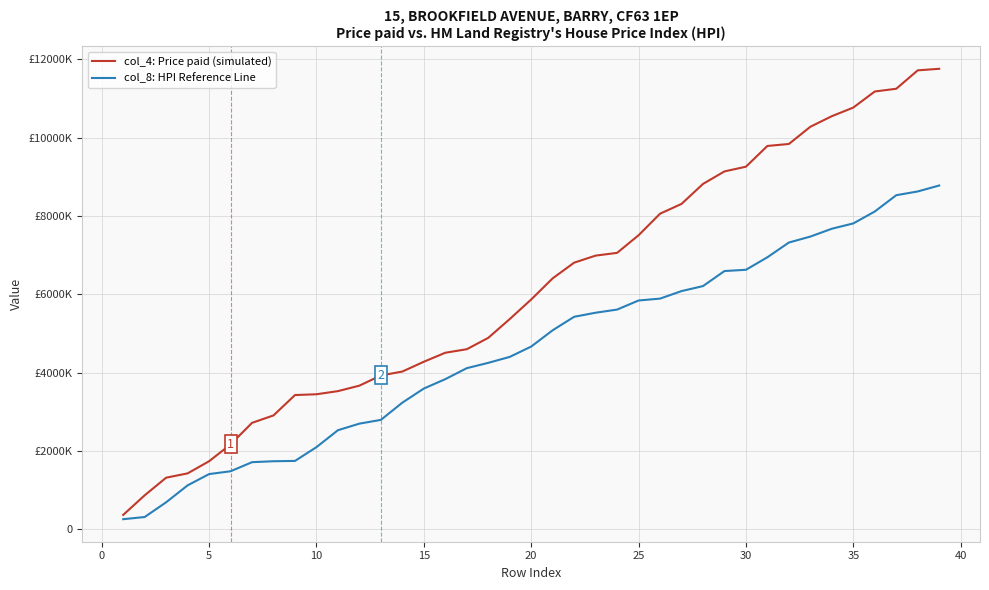

At which label does col_4: Price paid (simulated) first exceed 5870000?

20